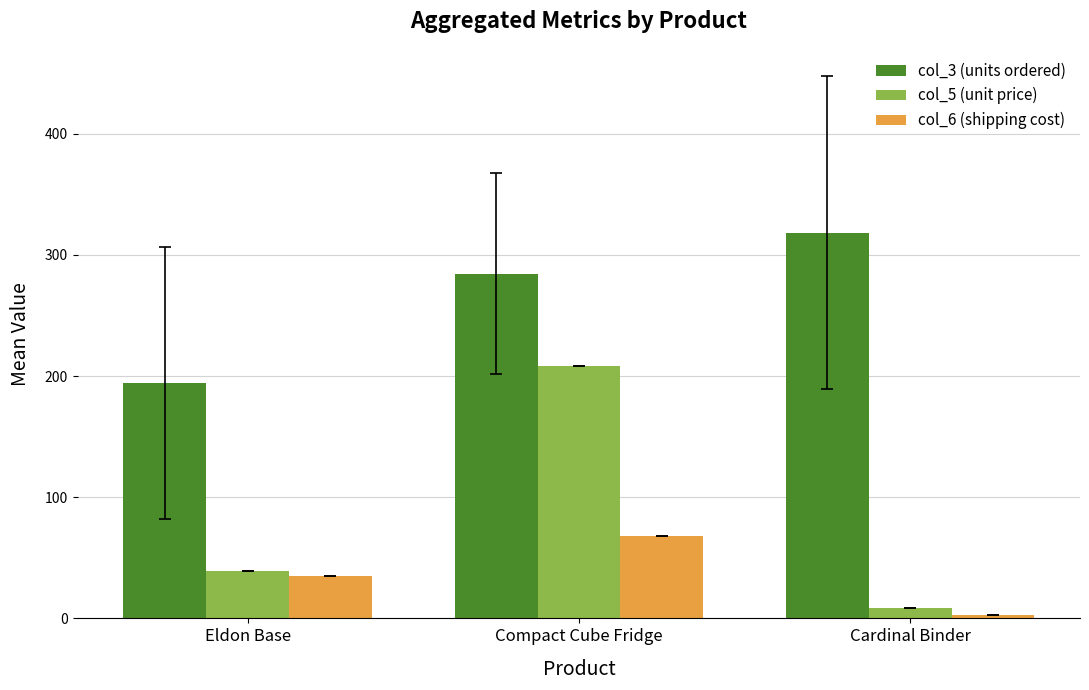

What position from the right is Compact Cube Fridge?

2